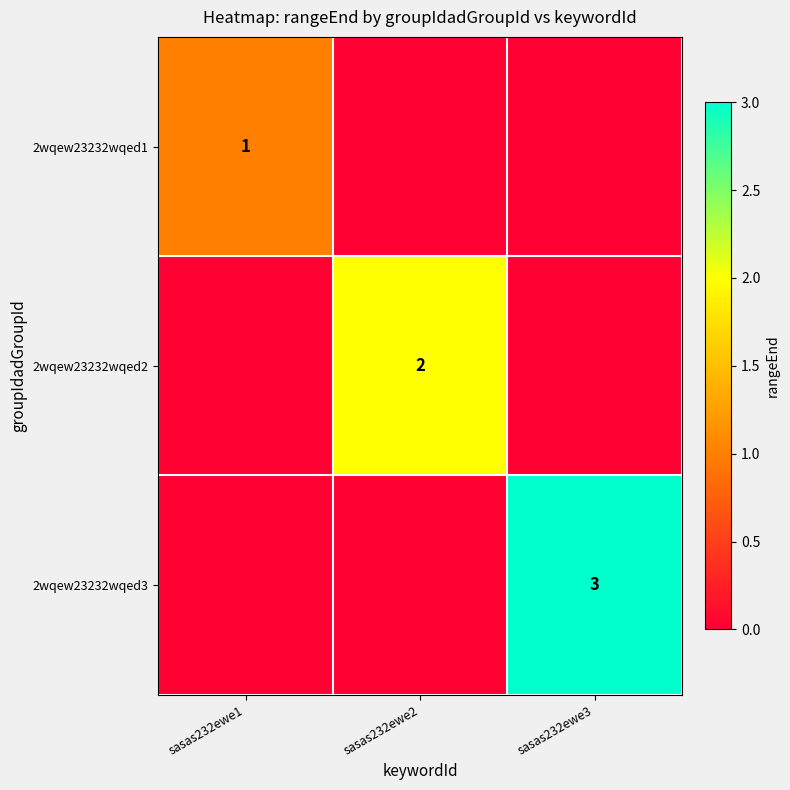

True or false: 2wqew23232wqed3 has a value of 3 at sasas232ewe3.

True